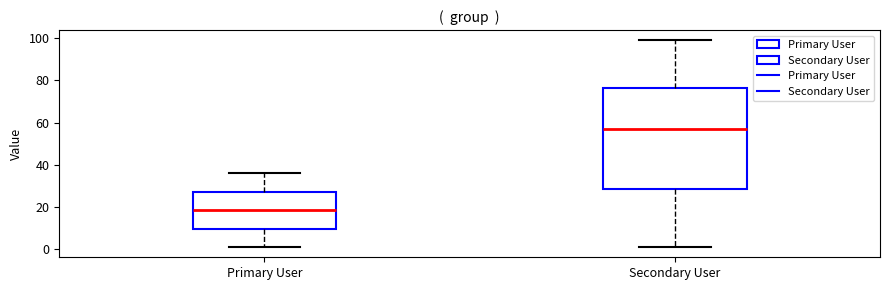

Reading left to right, read every box against the y-axis: the position of its median line, the range the box covers, and the ends of its whiskers. The values are not printed on the chart, so give them approximately, as read against the axis.

Primary User: median 18, box 10 to 28, whiskers 2 to 36
Secondary User: median 58, box 28 to 76, whiskers 2 to 100